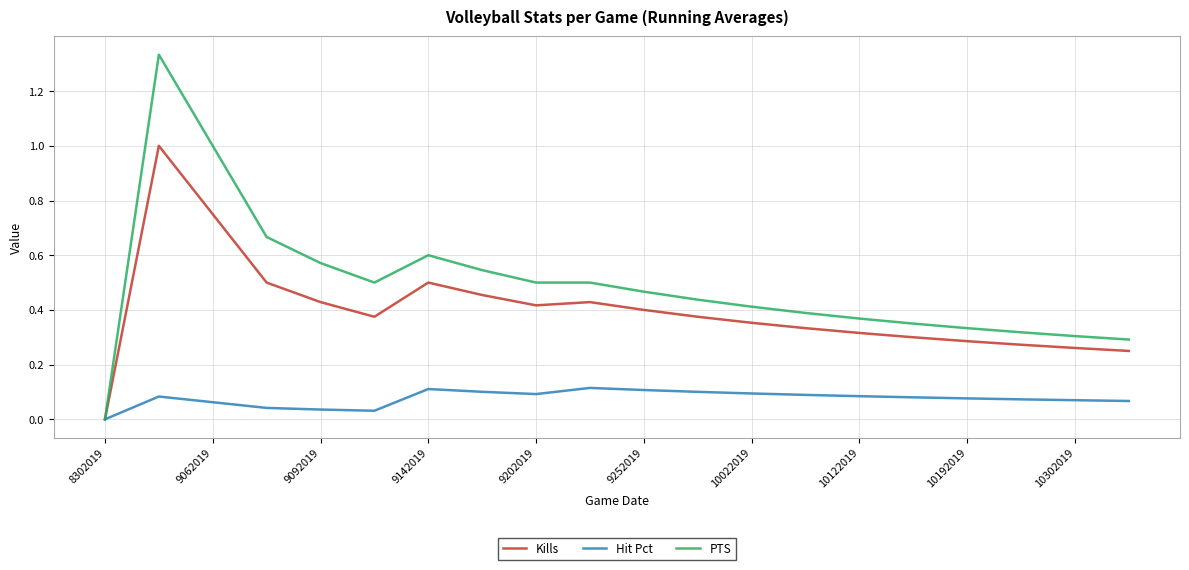

Which series has the largest range (max minus min)?

PTS